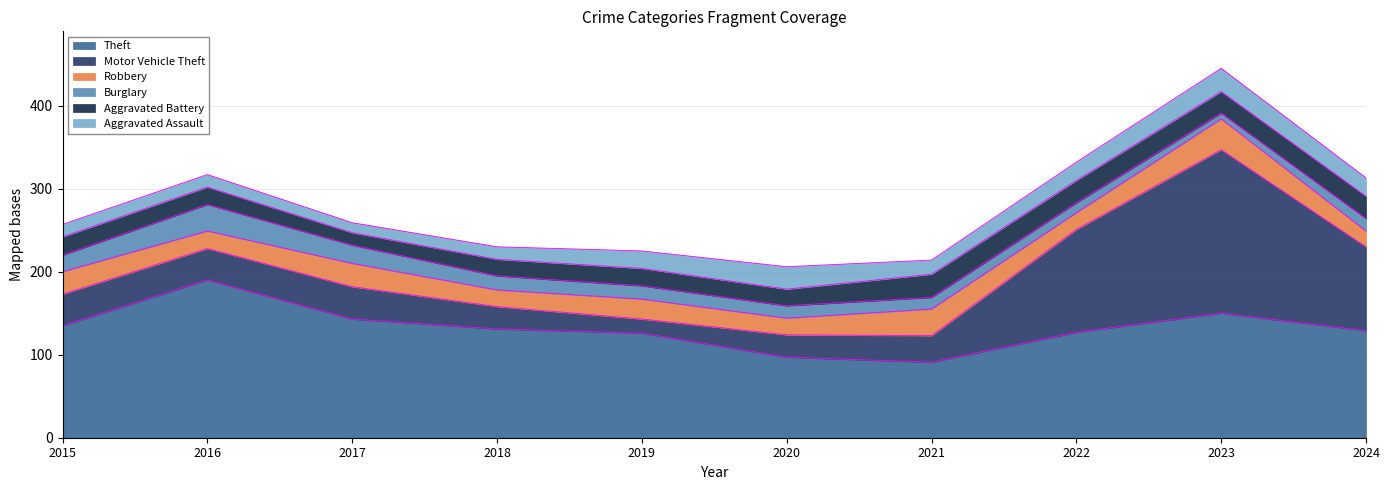

In Theft, how many points are lower than both neighbors (excluding endpoints)?

1